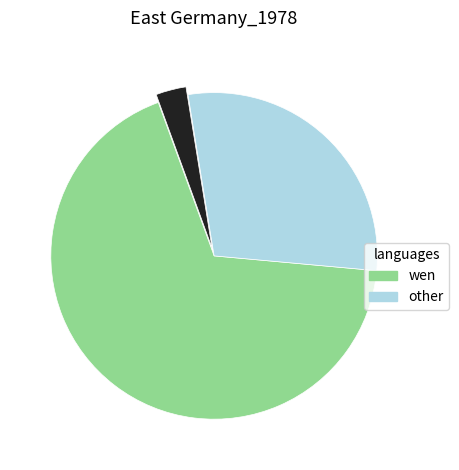

Is there any slice that represents more than half of the pie?

Yes